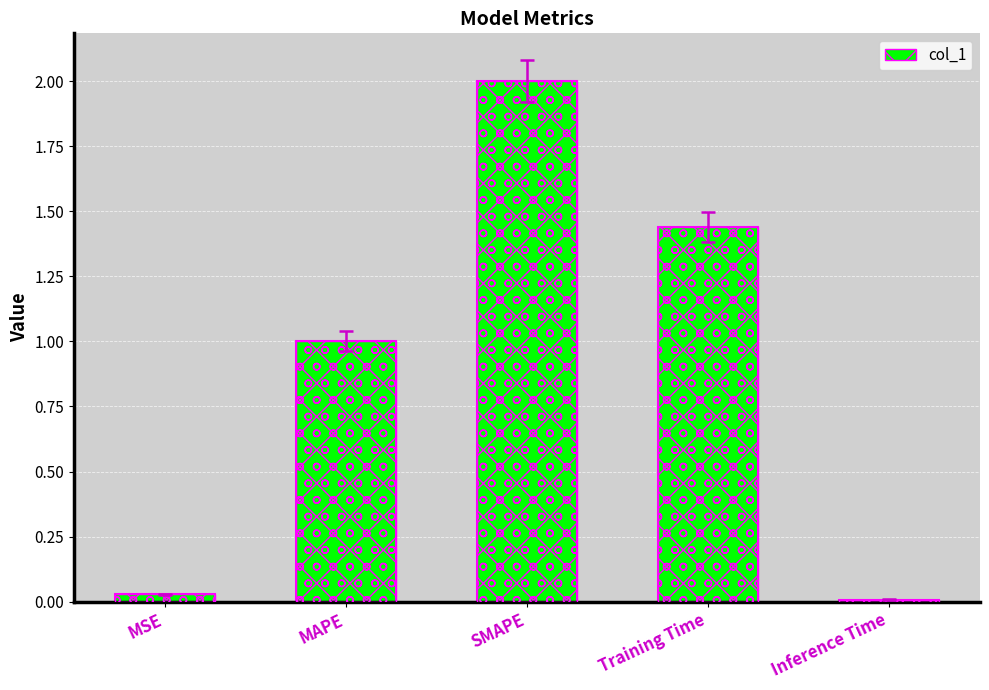

How many categories are shown in the chart?

5